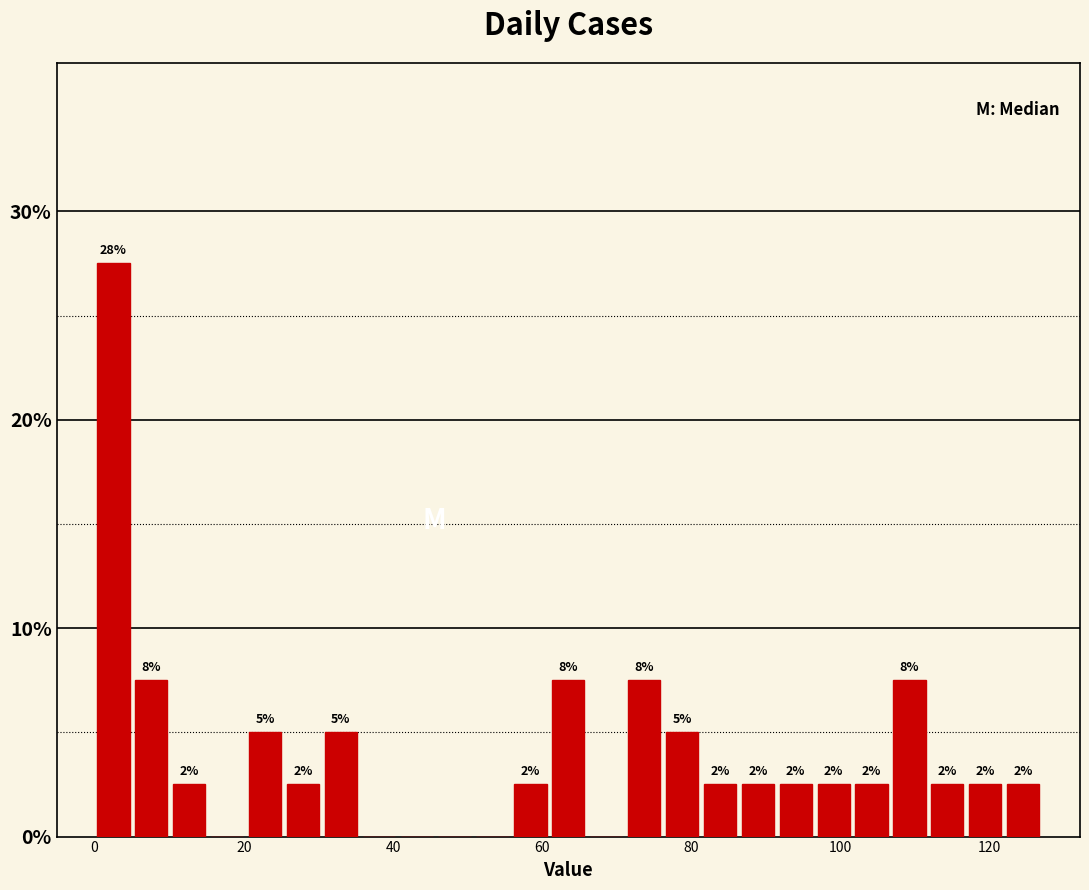

Read against the x-axis, roughly where is the centre of the tallest bar?

2